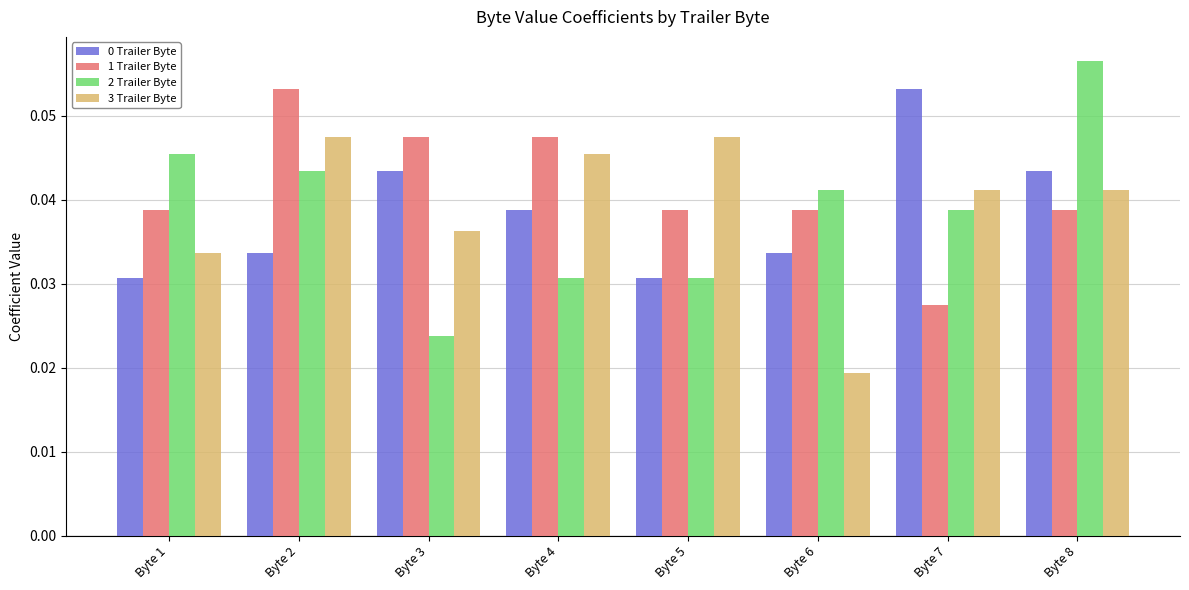

True or false: 1 Trailer Byte has a value of 0.1 at Byte 8.

False